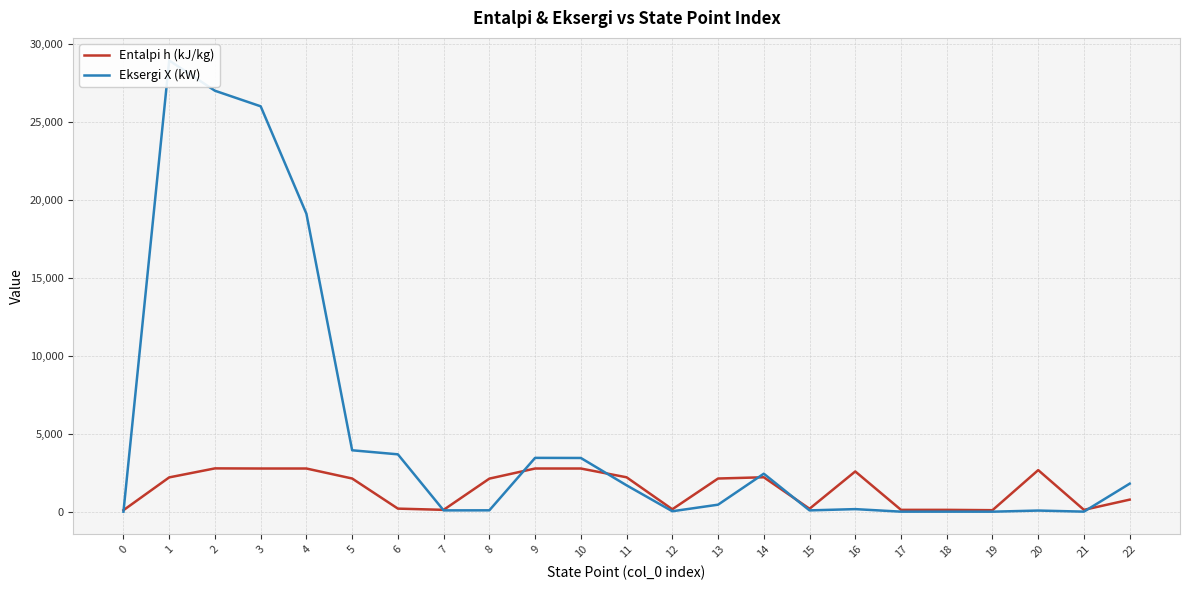

Where is Entalpi h (kJ/kg) nearest to the value 1437?

22